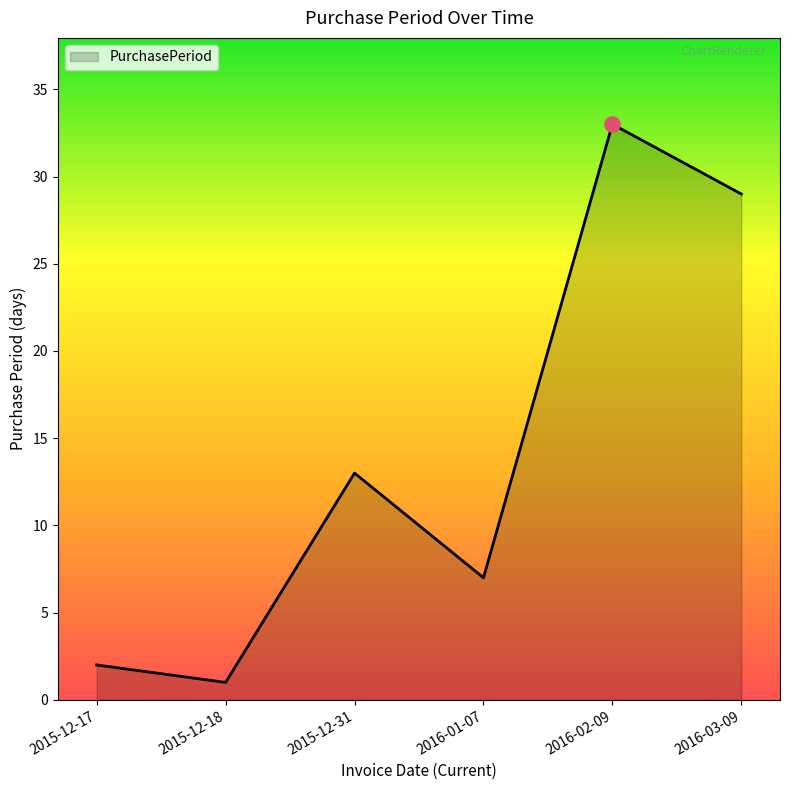

Between 2015-12-18 and 2016-02-09, which is larger?

2016-02-09